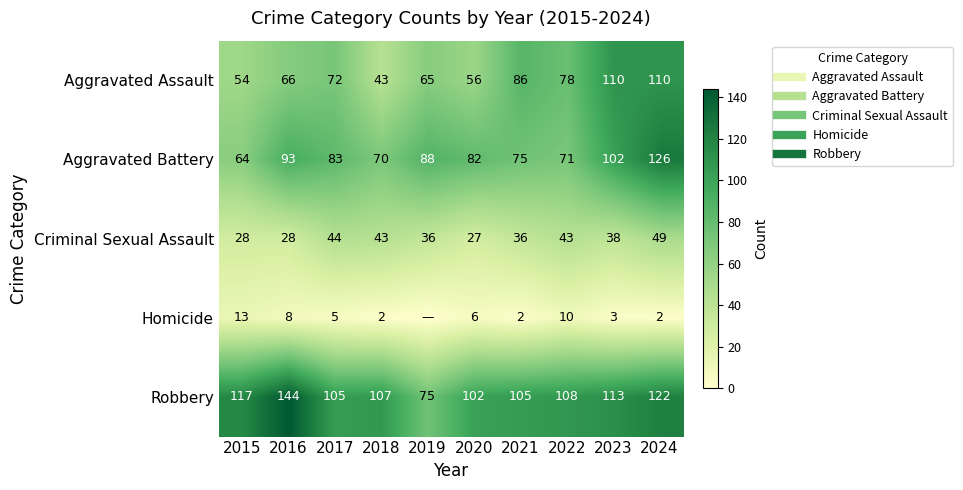

Between 2020 and 2024, which series saw the biggest shift?

Aggravated Assault